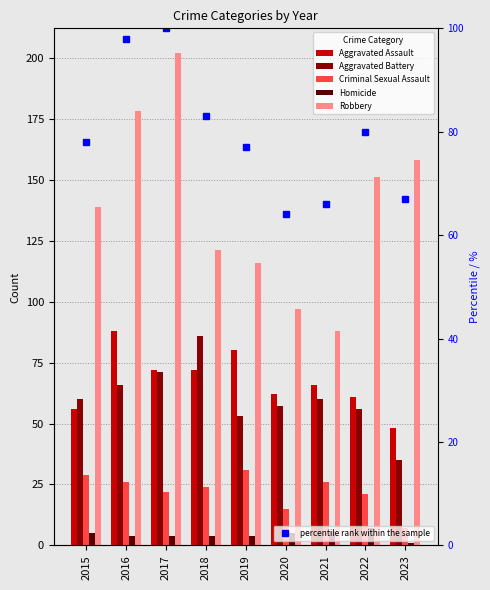

Is it true that percentile rank within the sample equals 64 at 2020?

True